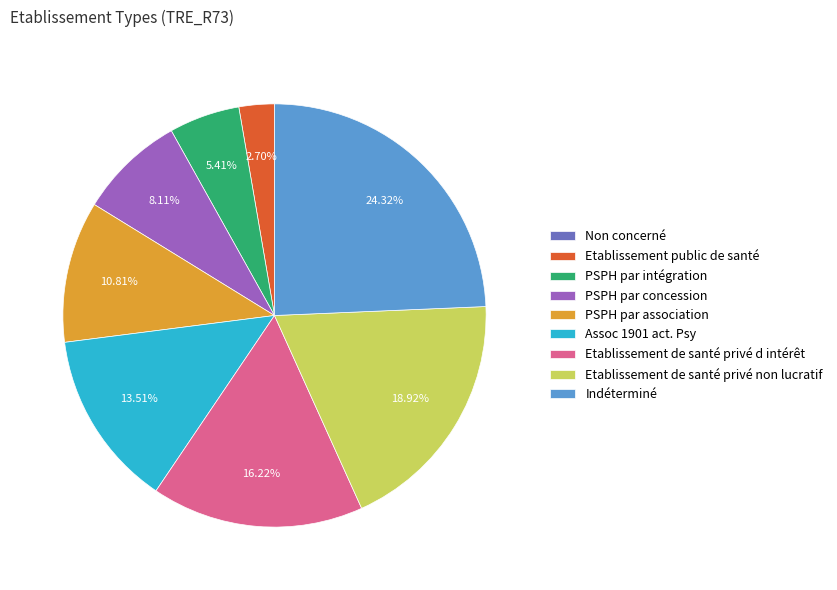

Is the sum of Indéterminé and PSPH par intégration greater than half?

No